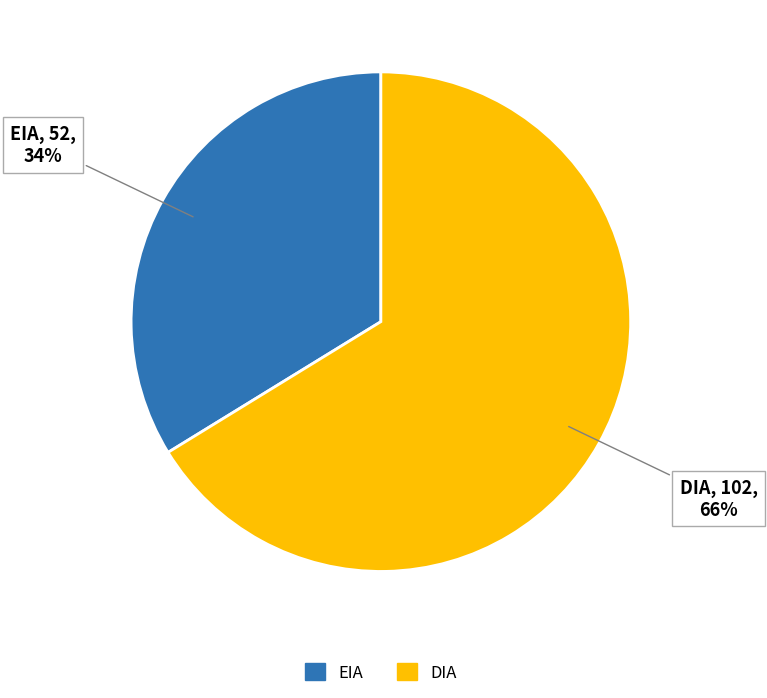

To the nearest percent, what is the average slice percentage?

50%